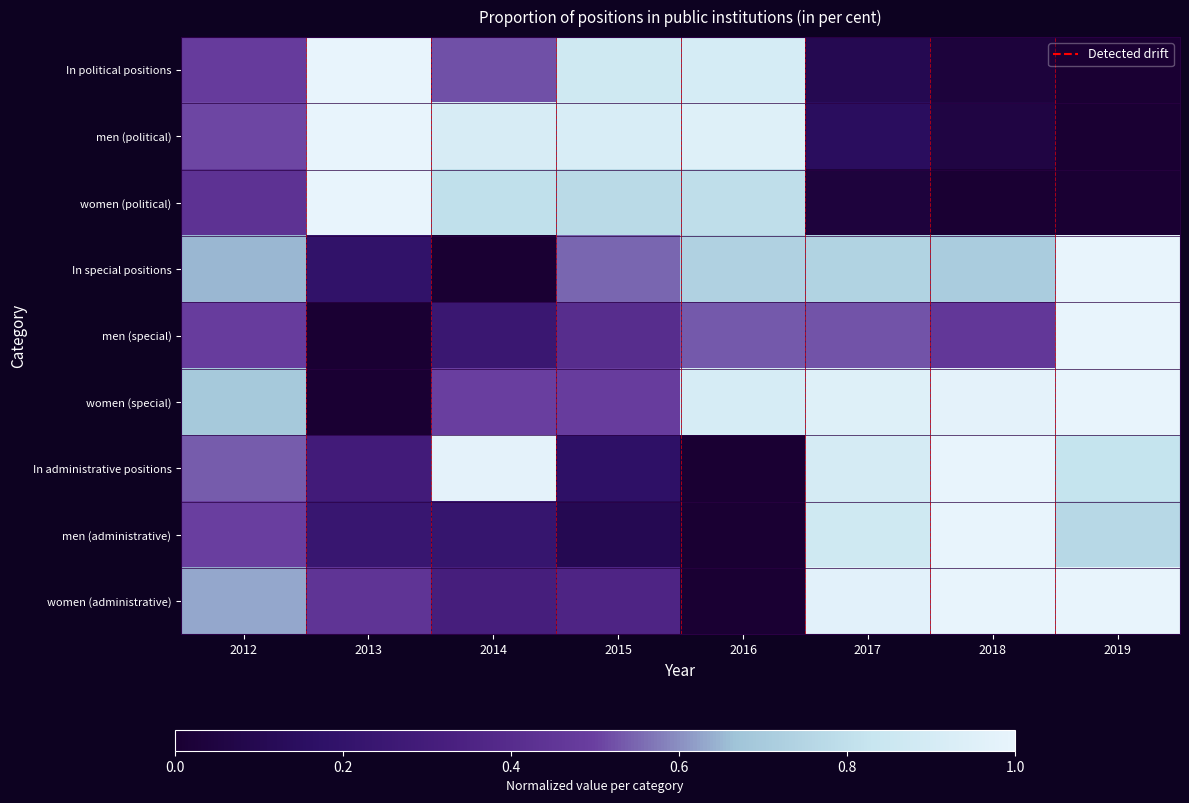

At 2012, list the series in order from smallest to largest.

women (political), In political positions, men (special), men (administrative), men (political), In administrative positions, women (administrative), In special positions, women (special)